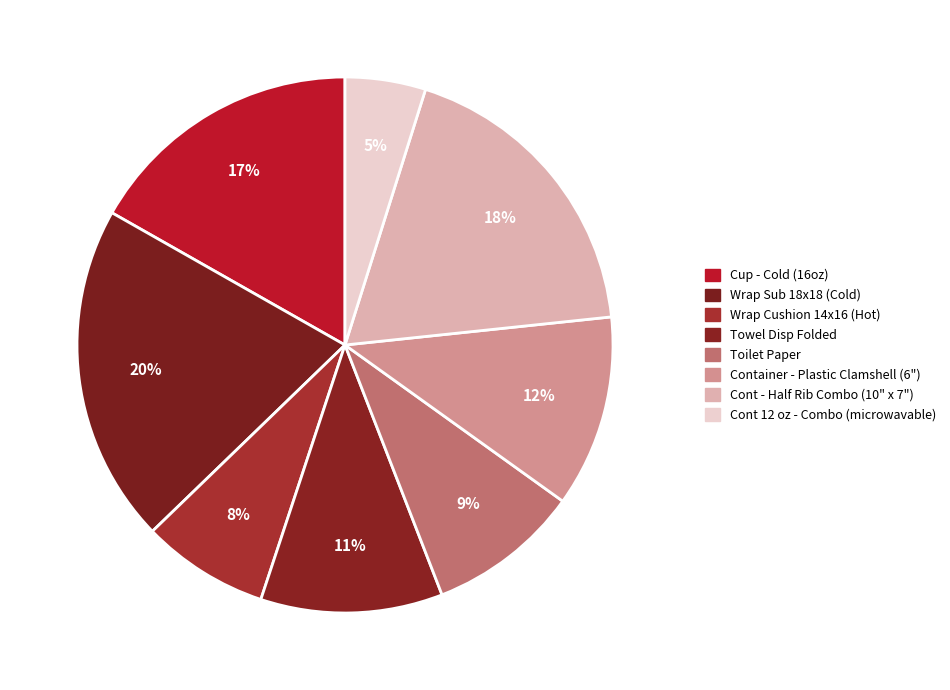

How many slices are in this pie chart?

8